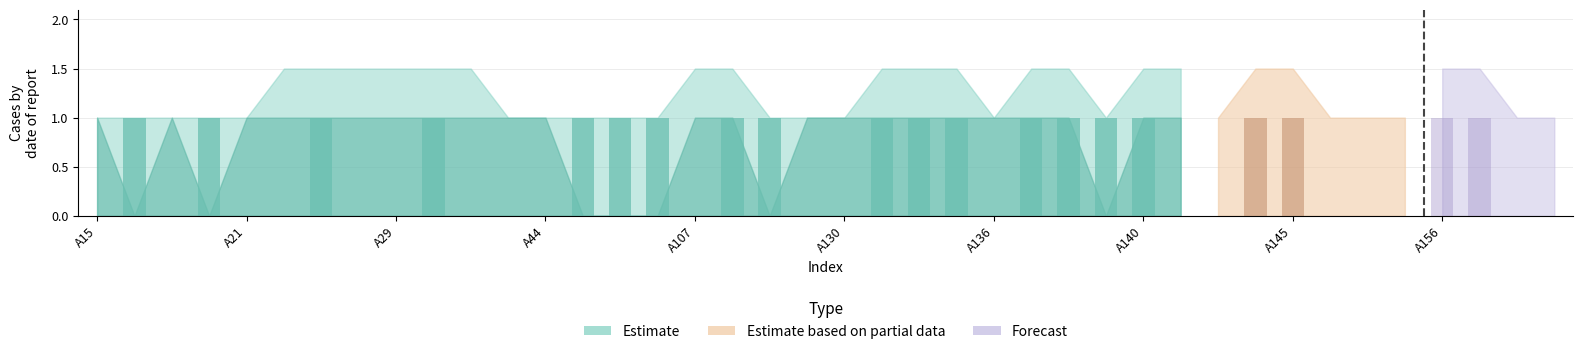

Count the basic values in the range 0 to 1.

40